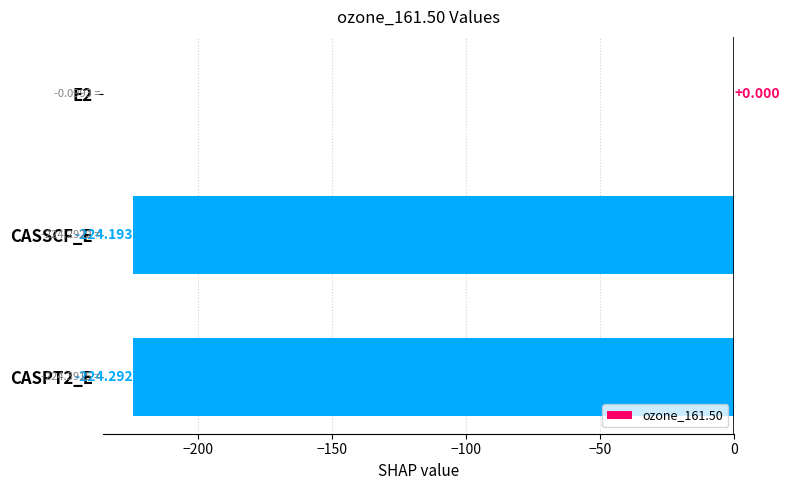

Between CASSCF_E and CASPT2_E, which is larger?

CASSCF_E